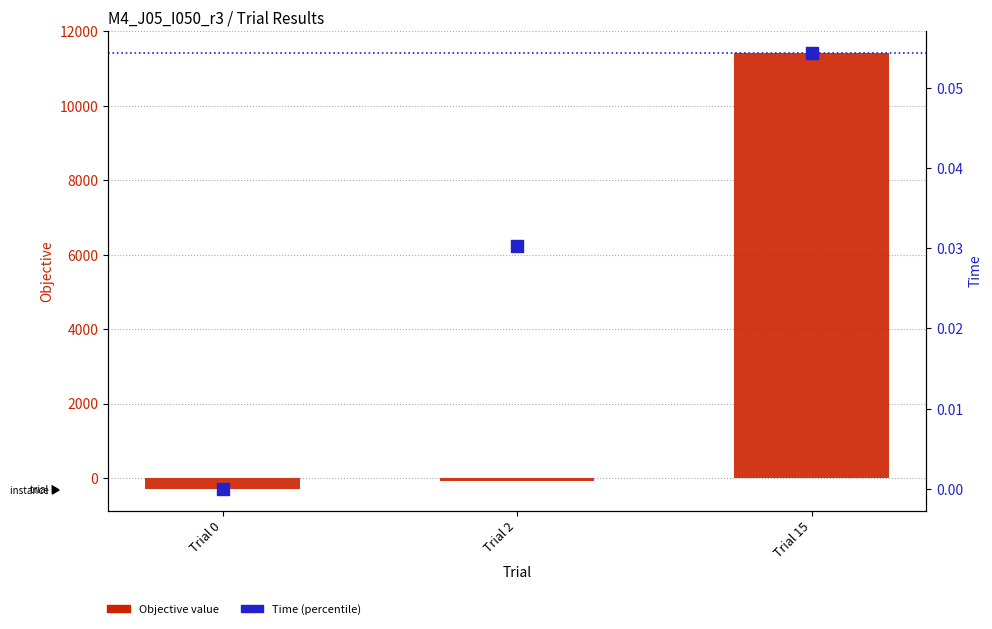

Which series has the largest total across all categories?

Objective